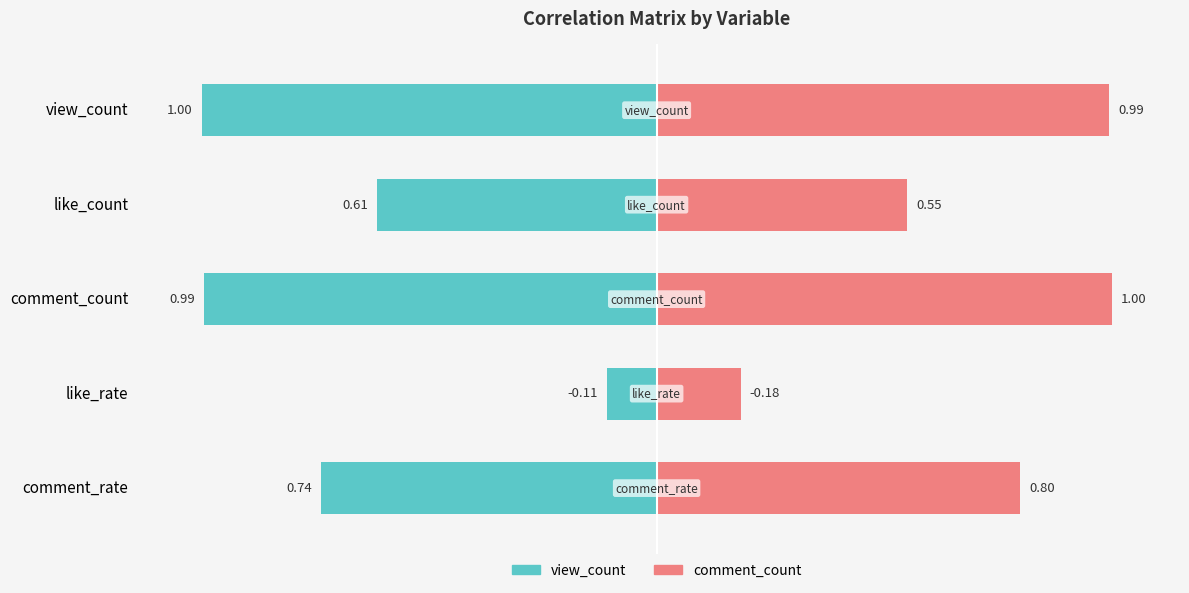

Which has a higher value, view_count or comment_count?

comment_count